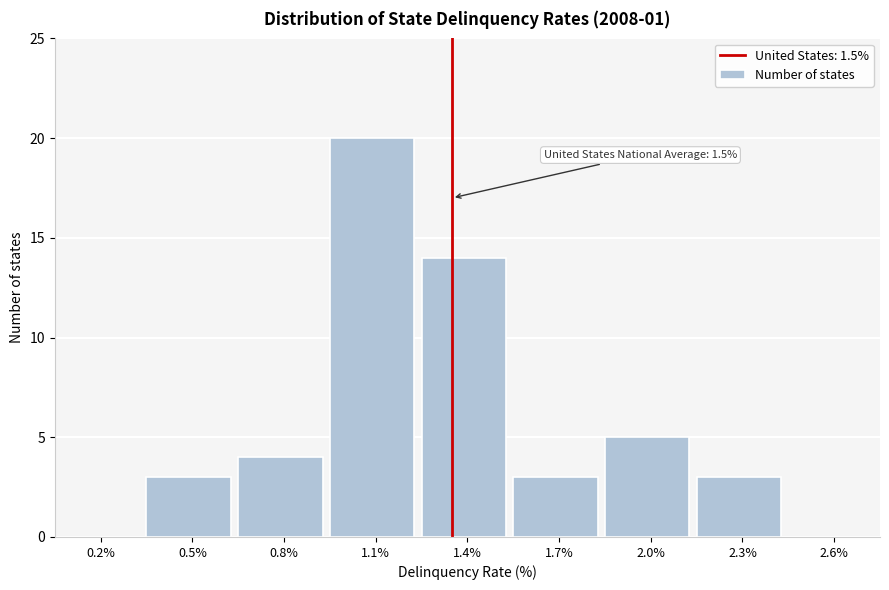

Reading left to right, list all the values displayed in this chart.

0.2%=0	0.5%=3	0.8%=4	1.1%=20	1.4%=14	1.7%=3	2.0%=5	2.3%=3	2.6%=0